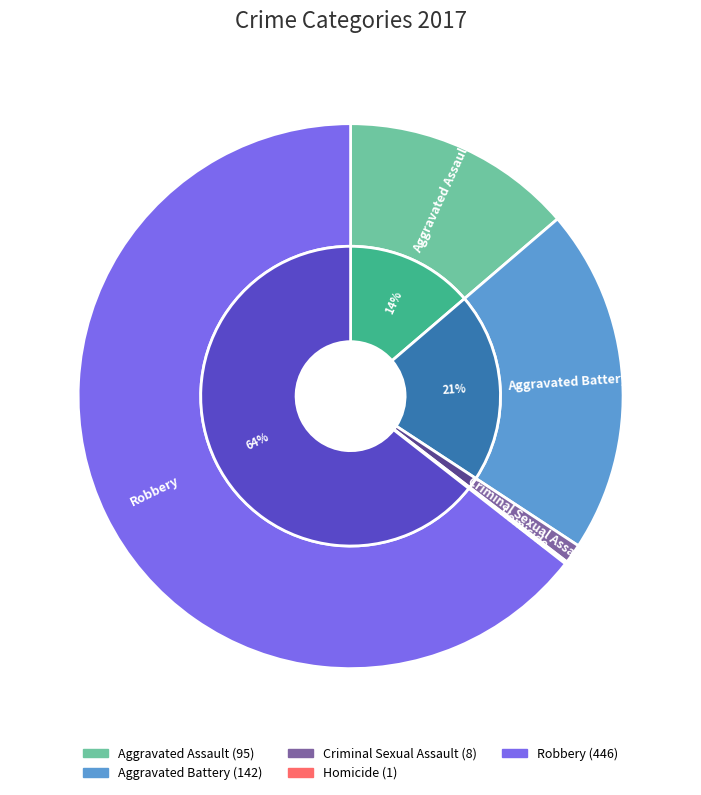

To the nearest percent, what portion does Aggravated Assault represent?

14%